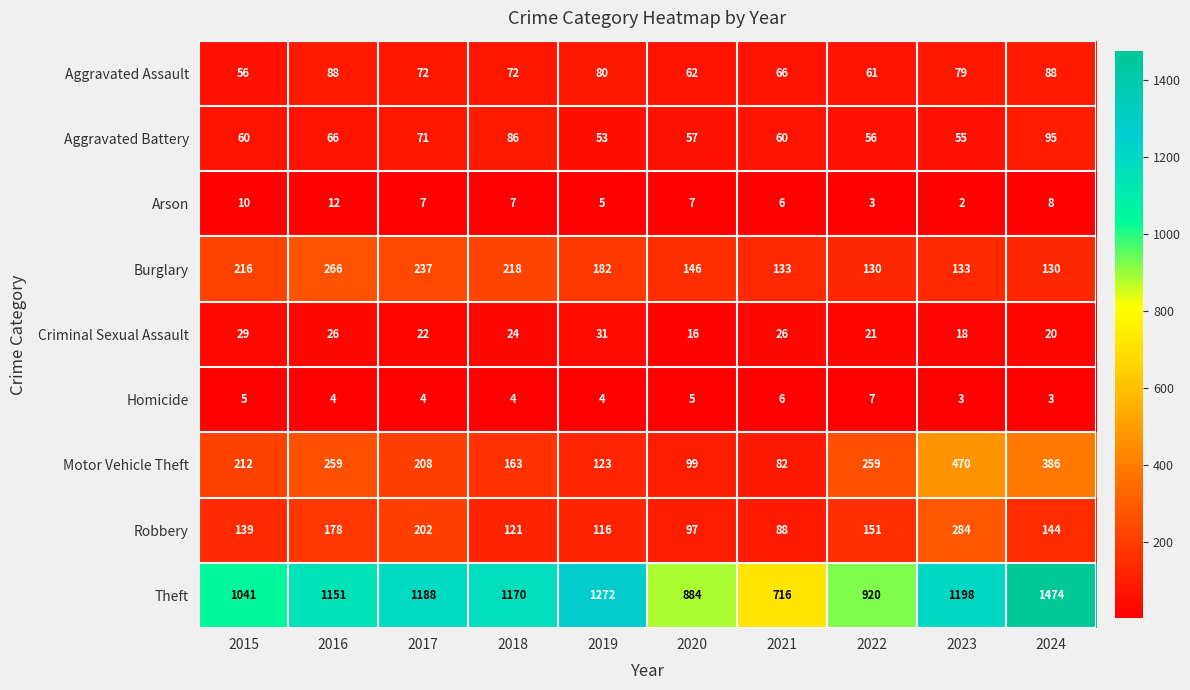

What is the maximum value shown in the chart?

1474